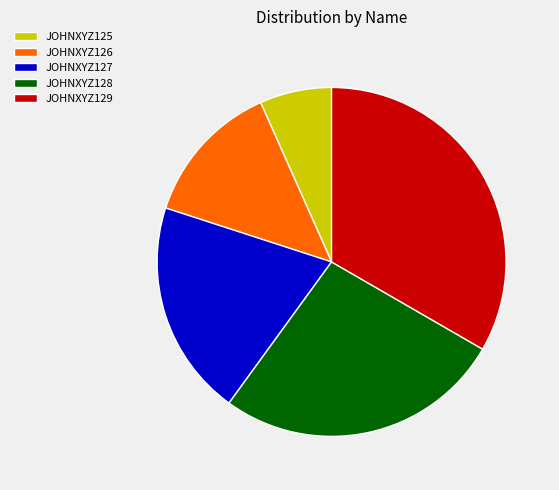

The JOHNXYZ129 slice represents 39% of the pie. True or false?

False